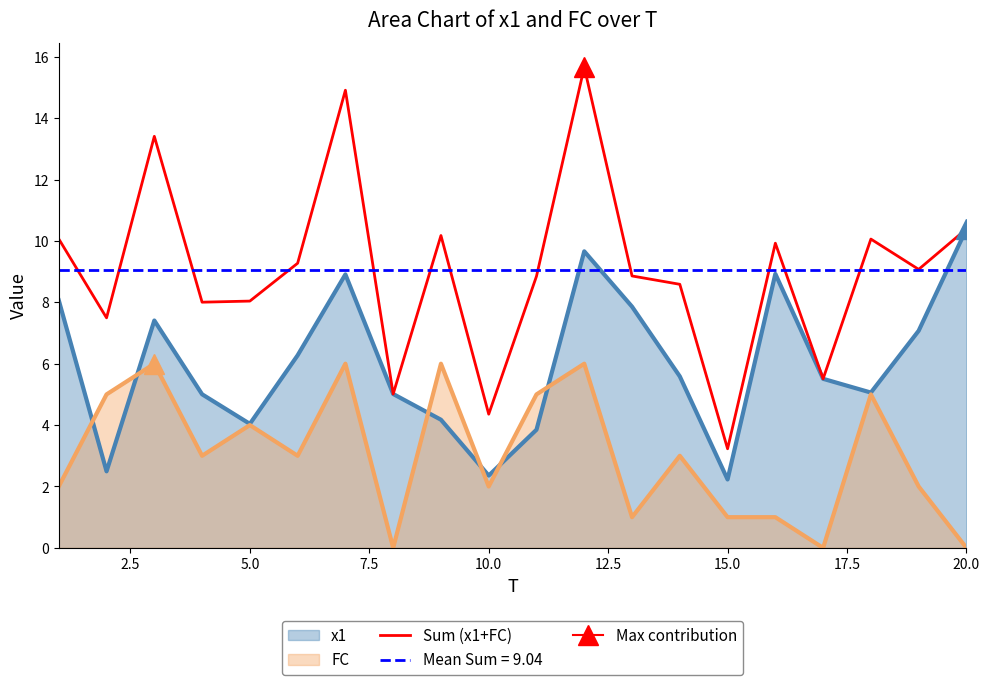

True or false: FC has a value of 2.0 at 10.0.

True